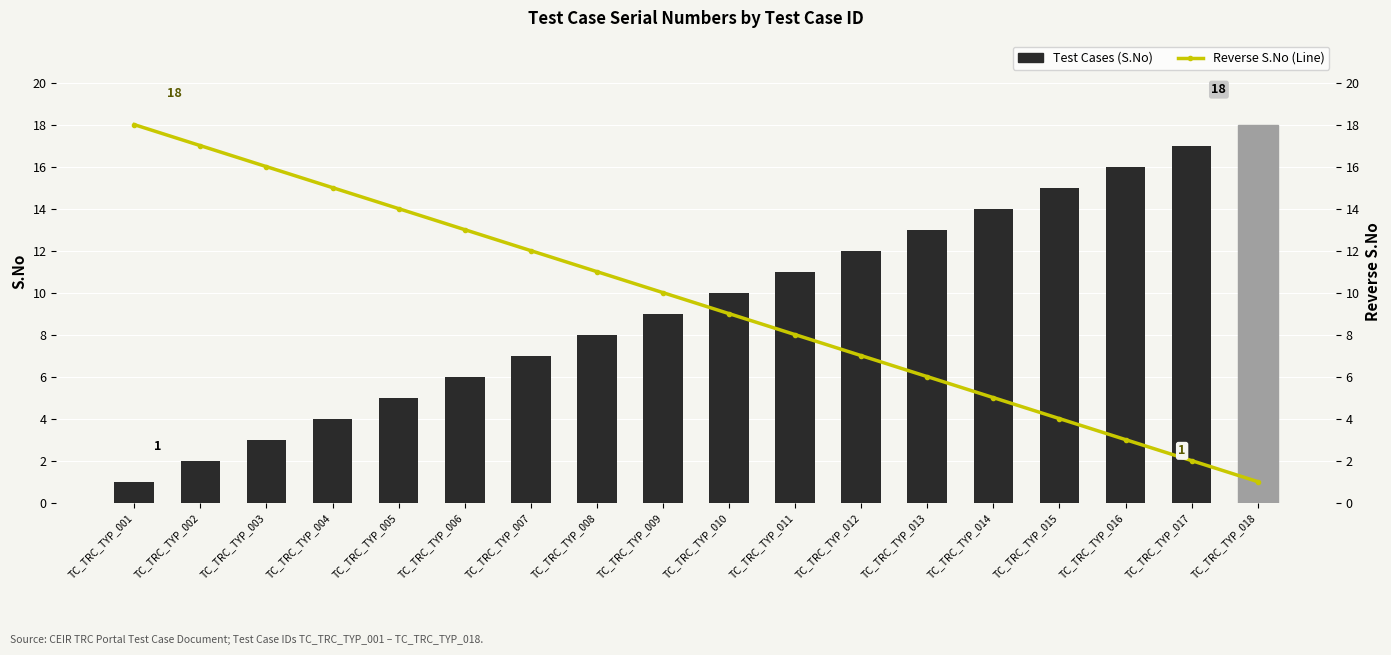

Reading right to left, transcribe all the data shown in this chart.

Test Cases (S.No): TC_TRC_TYP_018=18	TC_TRC_TYP_017=17	TC_TRC_TYP_016=16	TC_TRC_TYP_015=15	TC_TRC_TYP_014=14	TC_TRC_TYP_013=13	TC_TRC_TYP_012=12	TC_TRC_TYP_011=11	TC_TRC_TYP_010=10	TC_TRC_TYP_009=9	TC_TRC_TYP_008=8	TC_TRC_TYP_007=7	TC_TRC_TYP_006=6	TC_TRC_TYP_005=5	TC_TRC_TYP_004=4	TC_TRC_TYP_003=3	TC_TRC_TYP_002=2	TC_TRC_TYP_001=1
Reverse S.No (Line): TC_TRC_TYP_018=1	TC_TRC_TYP_017=2	TC_TRC_TYP_016=3	TC_TRC_TYP_015=4	TC_TRC_TYP_014=5	TC_TRC_TYP_013=6	TC_TRC_TYP_012=7	TC_TRC_TYP_011=8	TC_TRC_TYP_010=9	TC_TRC_TYP_009=10	TC_TRC_TYP_008=11	TC_TRC_TYP_007=12	TC_TRC_TYP_006=13	TC_TRC_TYP_005=14	TC_TRC_TYP_004=15	TC_TRC_TYP_003=16	TC_TRC_TYP_002=17	TC_TRC_TYP_001=18